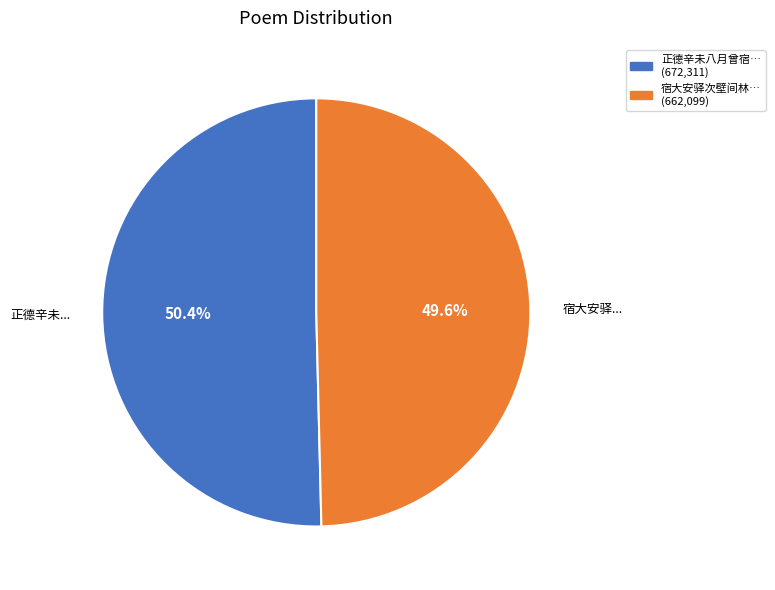

Rank the categories by value from highest to lowest.

正德辛未八月曾宿… (672,311), 宿大安驿次壁间林… (662,099)